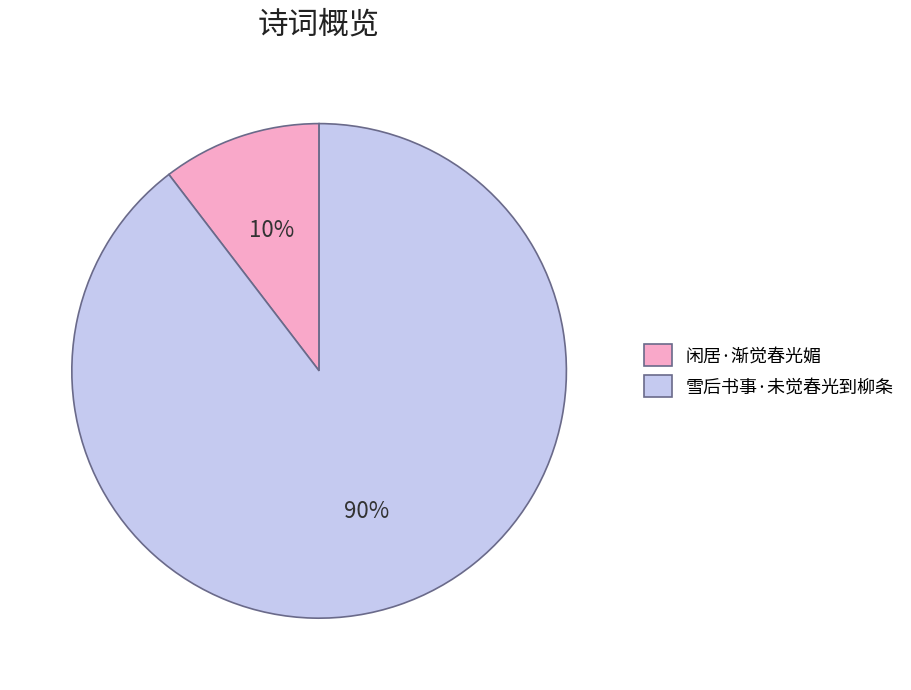

True or false: 闲居·渐觉春光媚 accounts for 16% of the total.

False